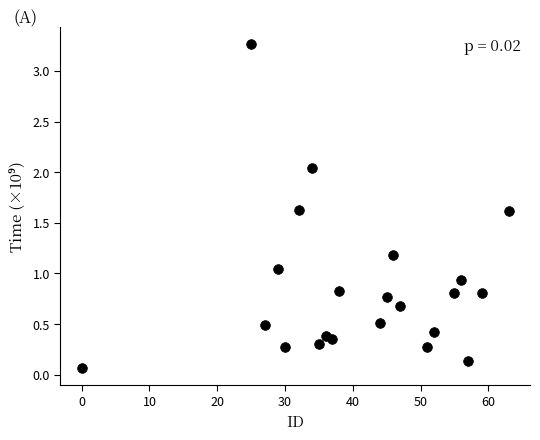

What is the range of Y values (max minus min)?

3.2